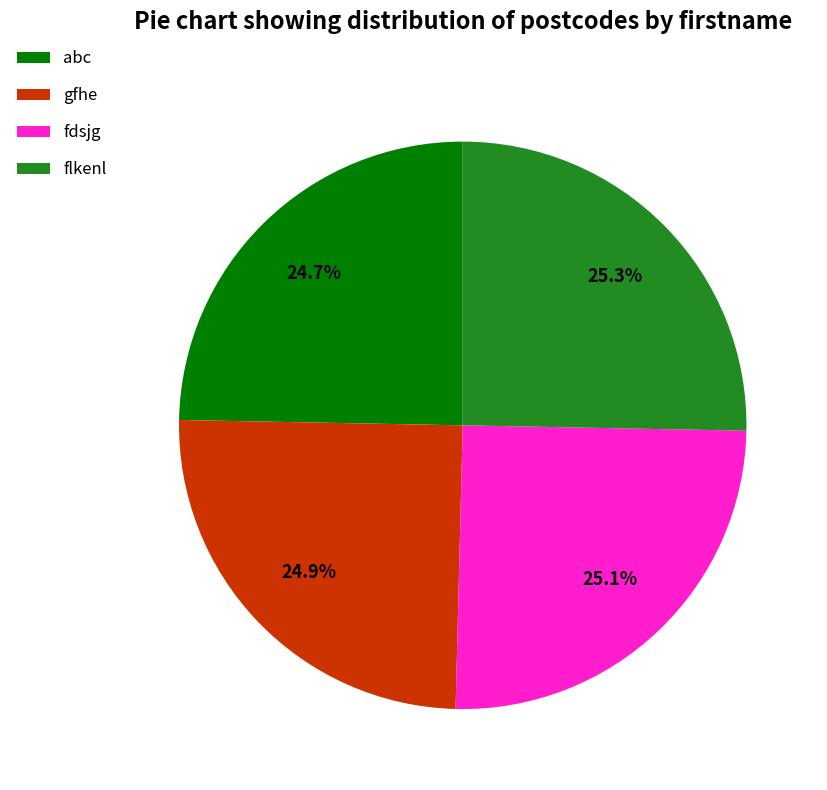

Approximately how many times larger is the value at abc compared to flkenl?

1.0